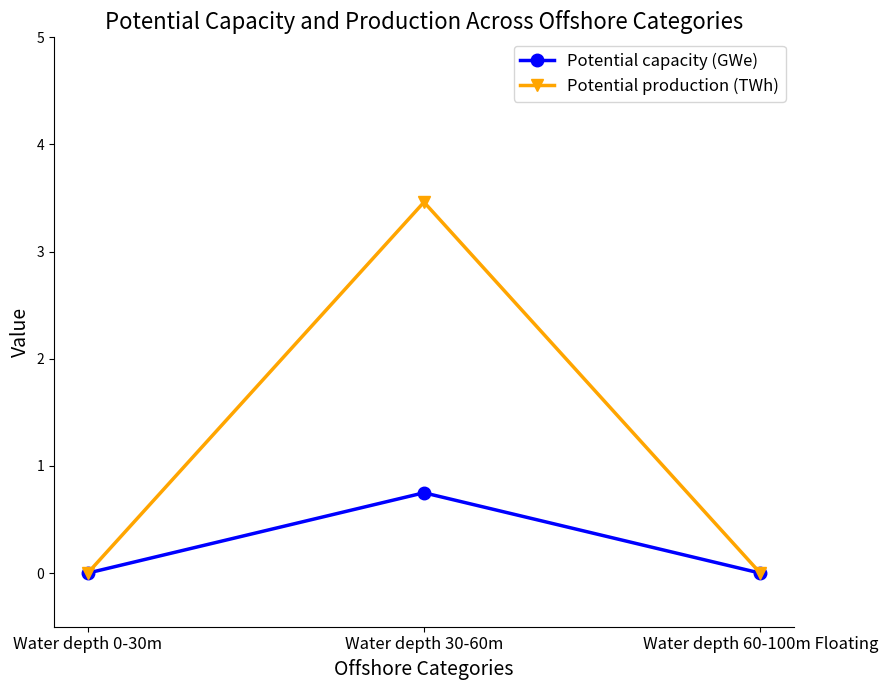

List the series in order of their overall mean, lowest first.

Potential capacity (GWe), Potential production (TWh)